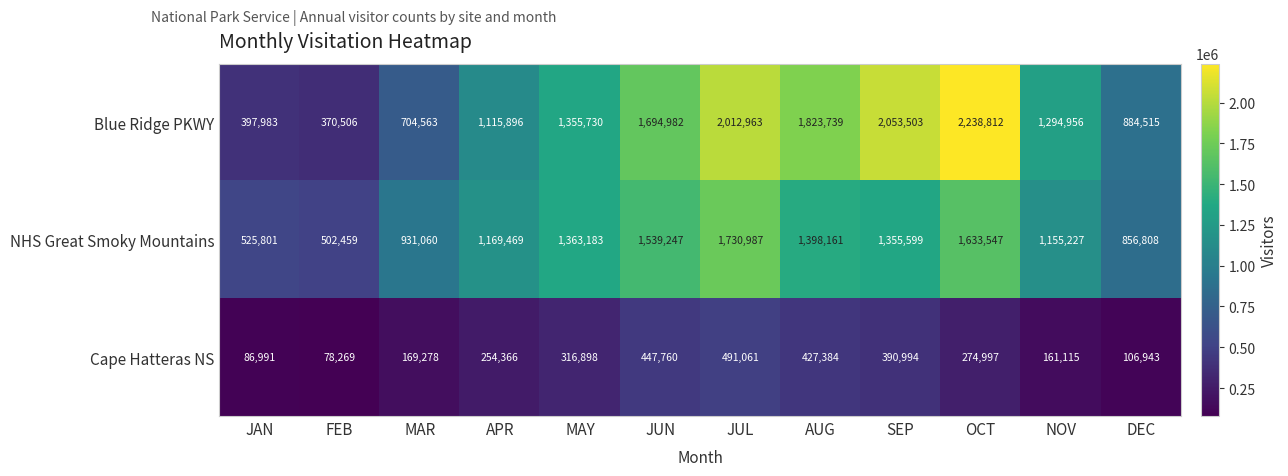

Which series has the largest range (max minus min)?

Blue Ridge PKWY